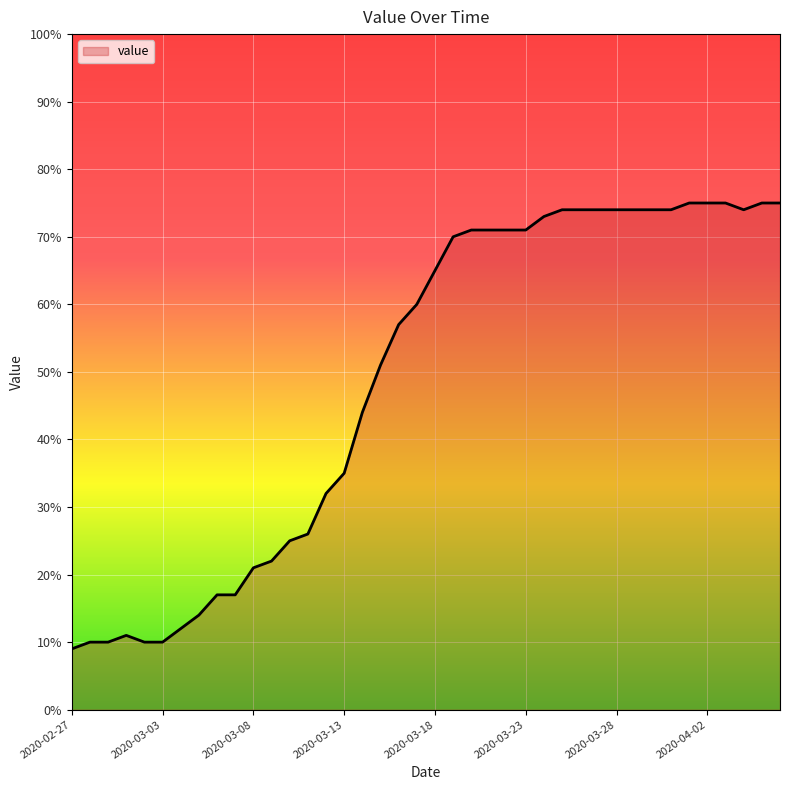

Reading right to left, transcribe all the data shown in this chart.

75	75	74	75	75	75	74	74	74	74	74	74	74	73	71	71	71	71	70	65	60	57	51	44	35	32	26	25	22	21	17	17	14	12	10	10	11	10	10	9